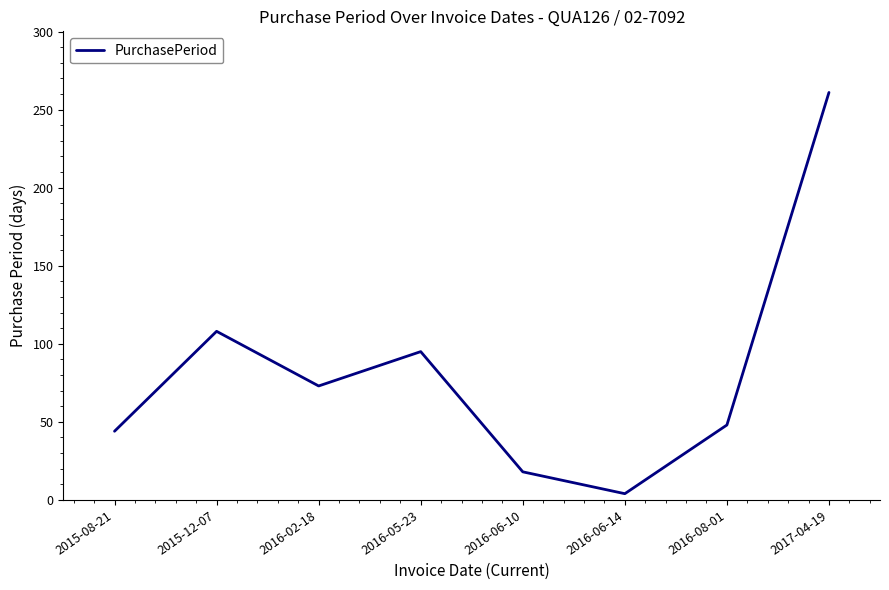

Reading left to right, extract all data points from this chart.

44	108	73	95	18	4	48	261